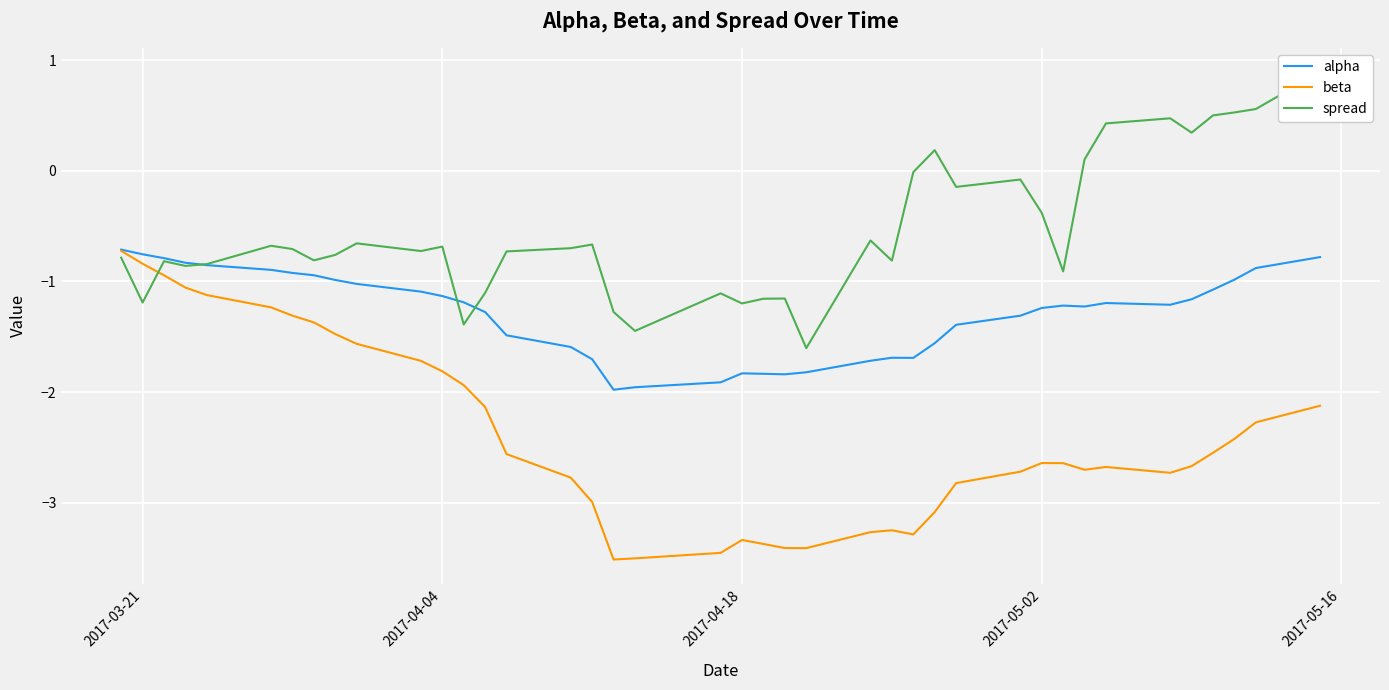

Is it true that beta equals -2.6 at 2017-05-02?

True